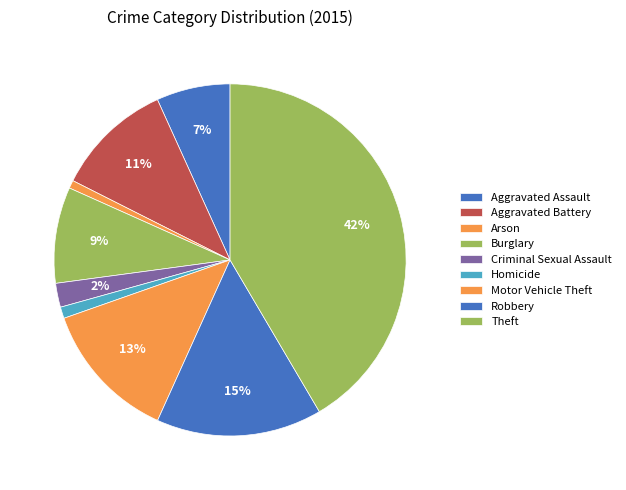

What percentage is the Burglary slice, to the nearest percent?

9%